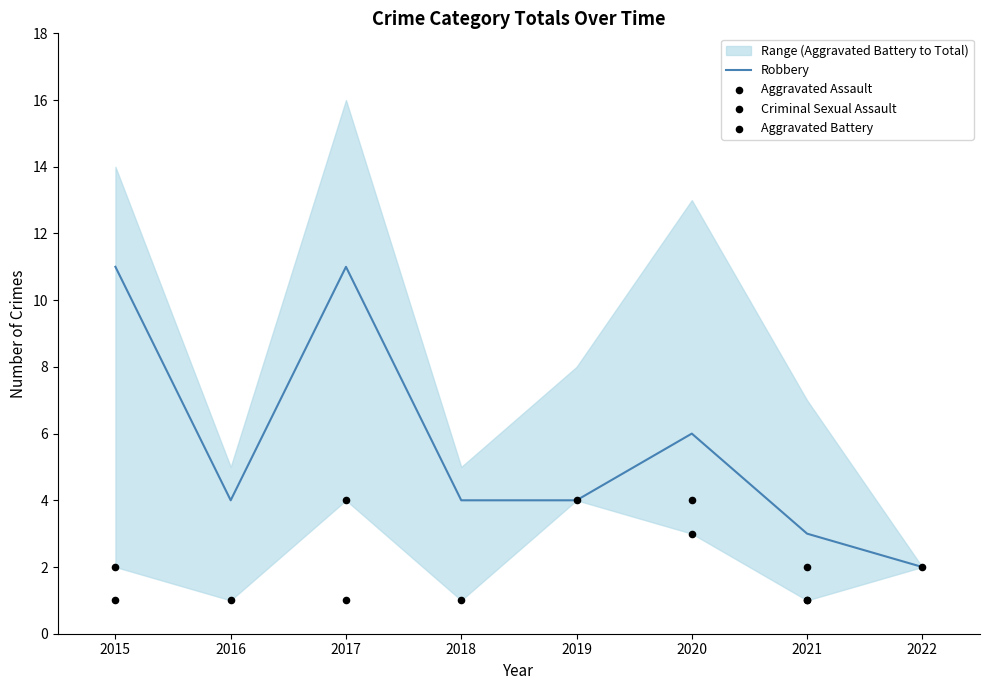

At how many categories does at least one series exceed 5?

3